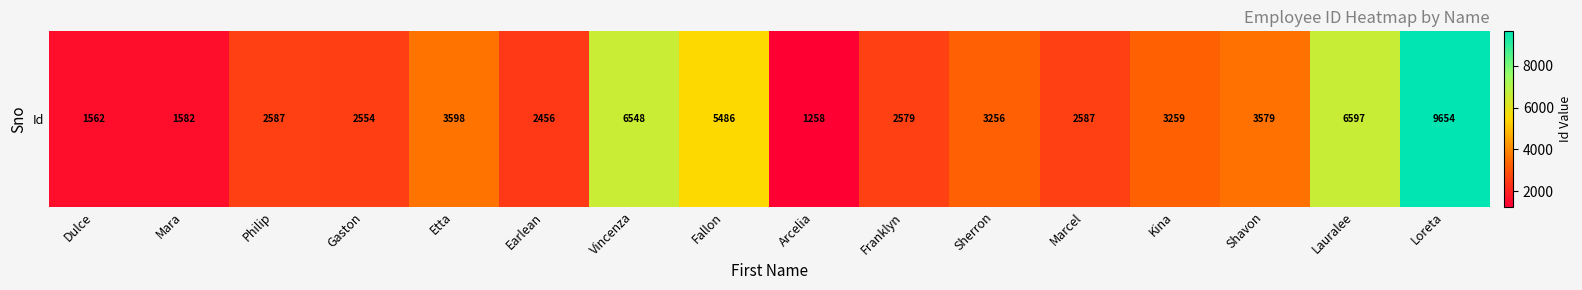

What is the sum of all values?

59142